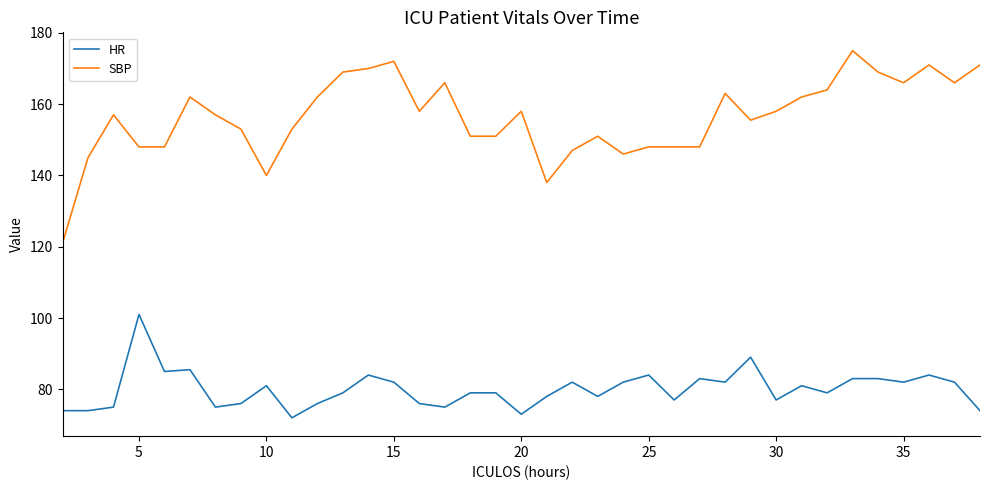

Rank the series by their maximum value, from highest to lowest.

SBP, HR